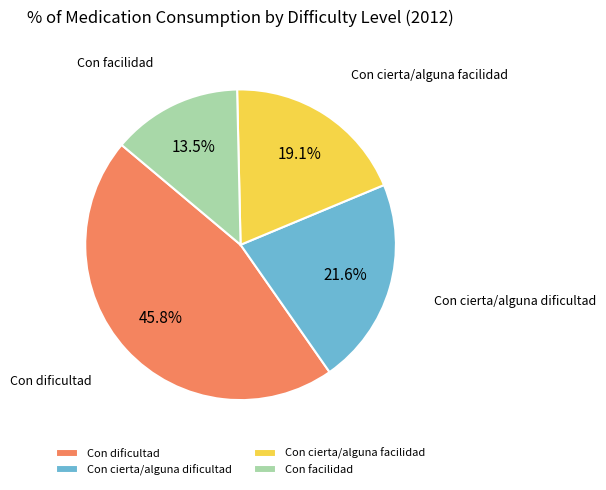

Is there a majority slice in this chart?

No